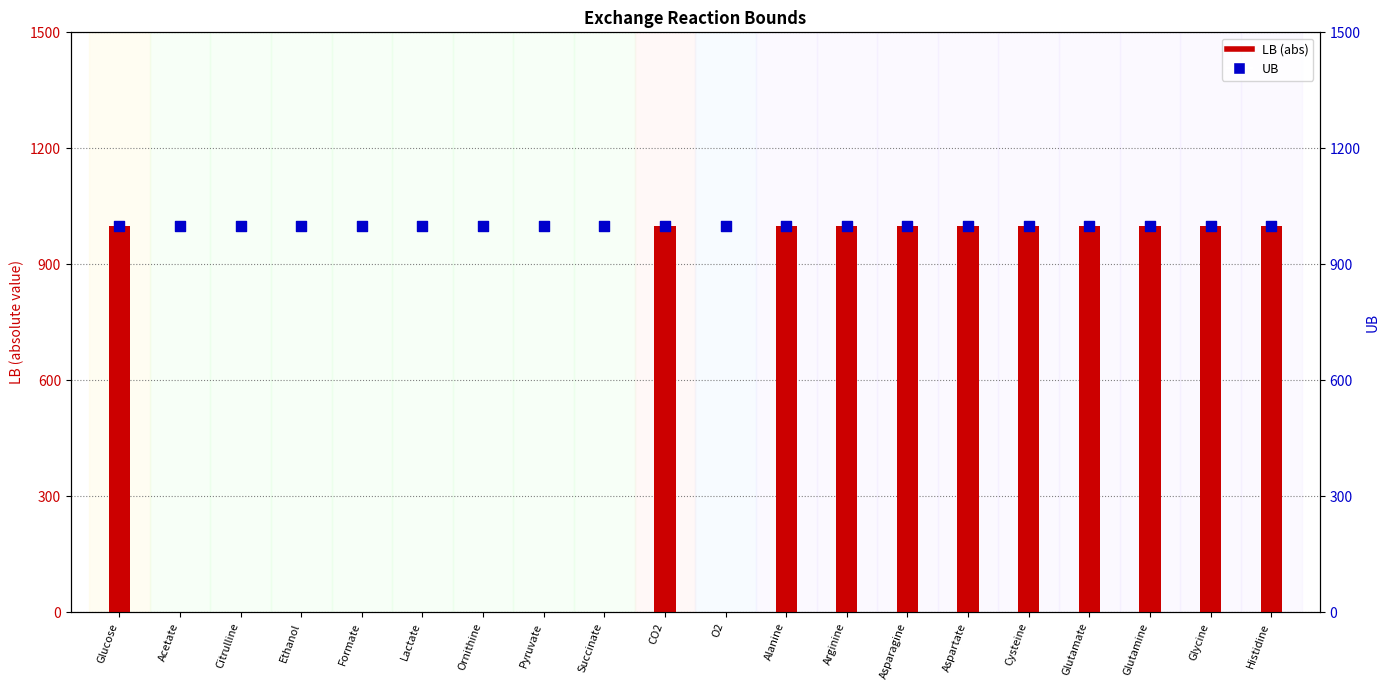

Which series has the largest Y range (max minus min)?

LB